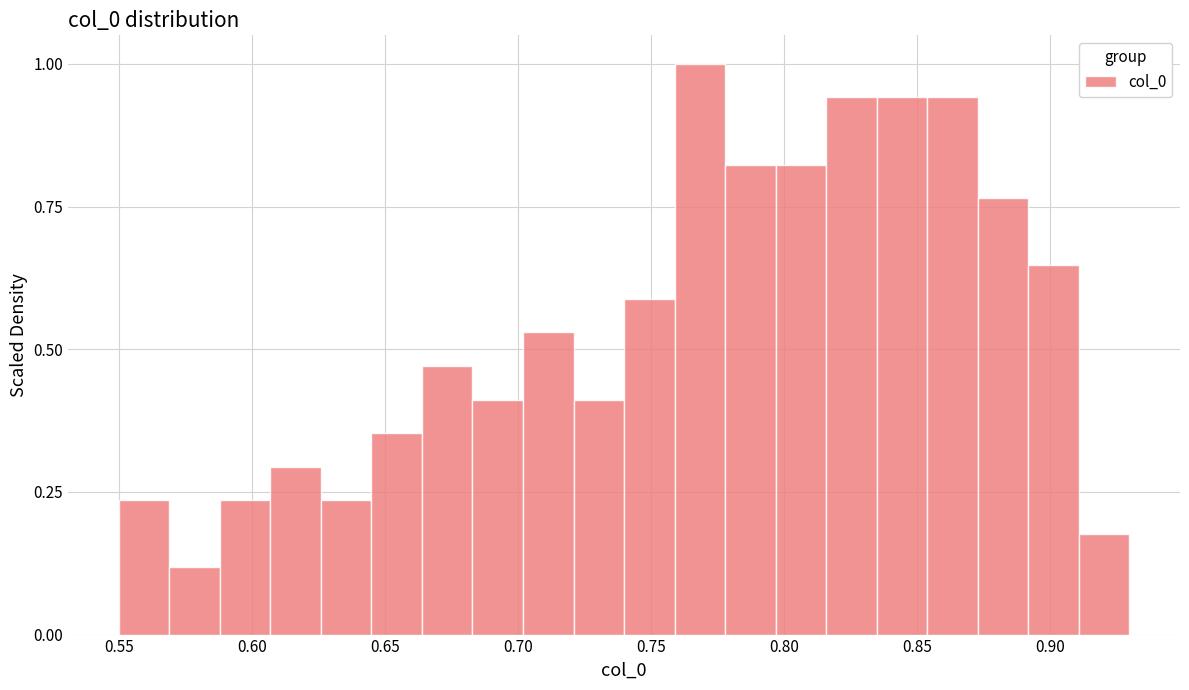

Read against the x-axis, roughly where is the centre of the tallest bar?

0.770